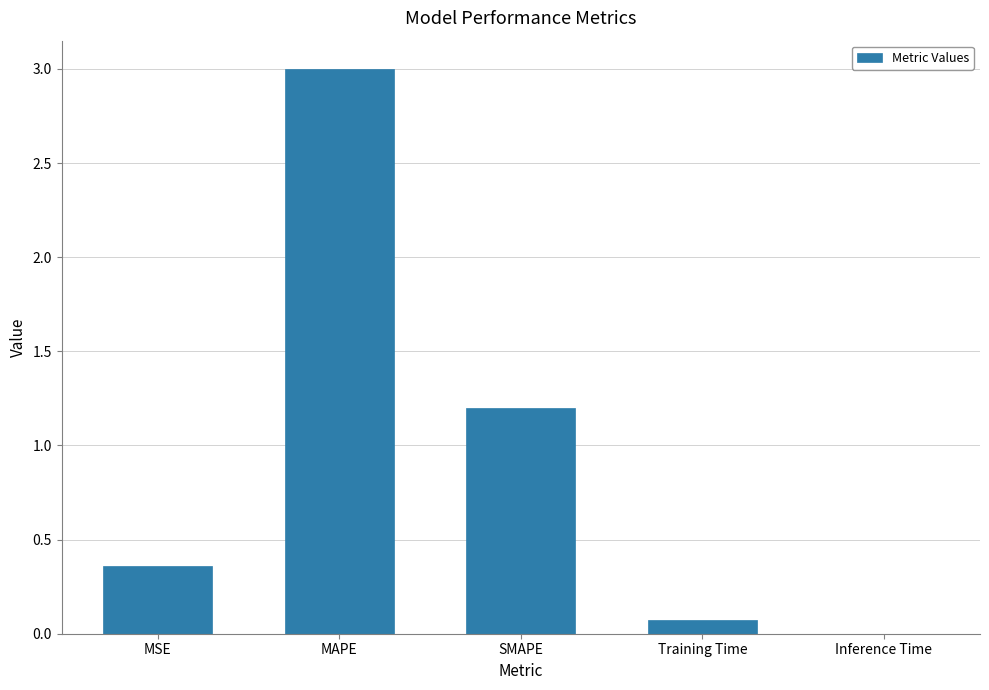

Are the bars horizontal?

No